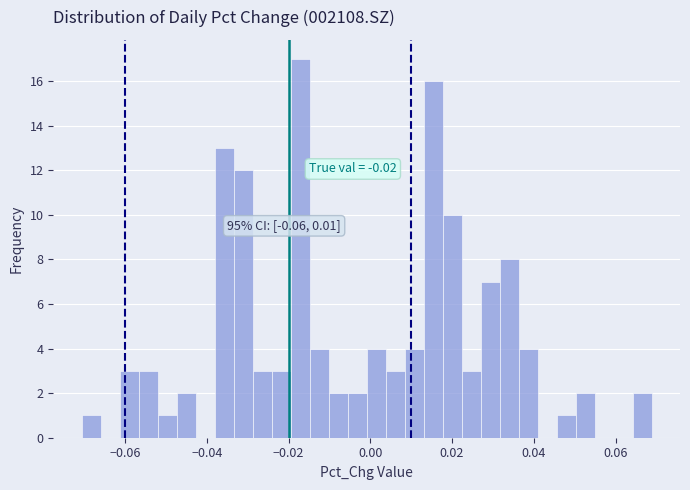

Read against the x-axis, roughly where is the centre of the tallest bar?

-0.018